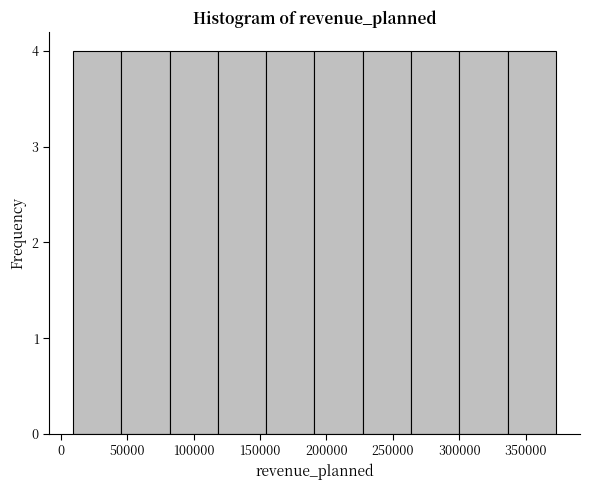

Reading left to right, list every bar in this chart as the range it spans on the x-axis followed by its height. Neither the bar edges nor the heights are printed on the chart, so give them approximately, as read against the axes.

10000 to 45000: 4
45000 to 80000: 4
80000 to 120000: 4
120000 to 155000: 4
155000 to 190000: 4
190000 to 225000: 4
225000 to 265000: 4
265000 to 300000: 4
300000 to 335000: 4
335000 to 375000: 4